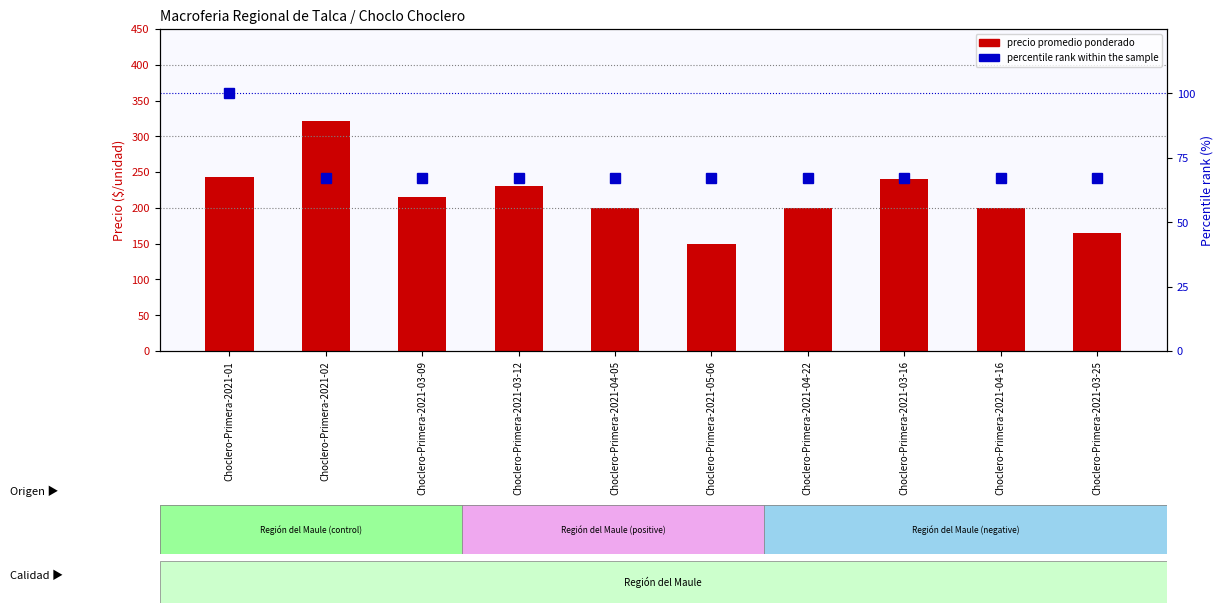

Which label corresponds to the largest value in the chart?

Choclero-Primera-2021-02